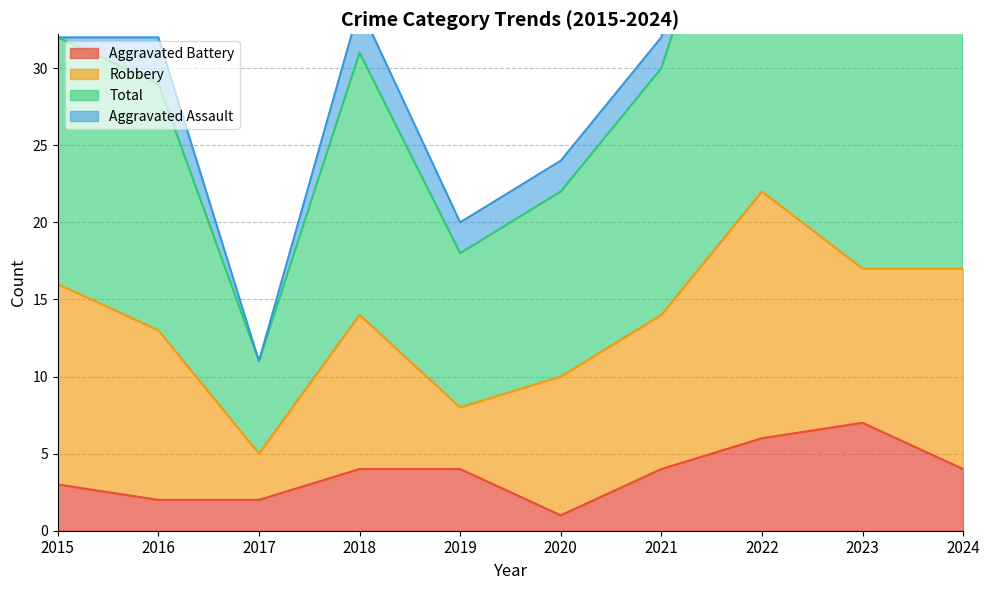

Between 2018 and 2023, which is larger?

2023